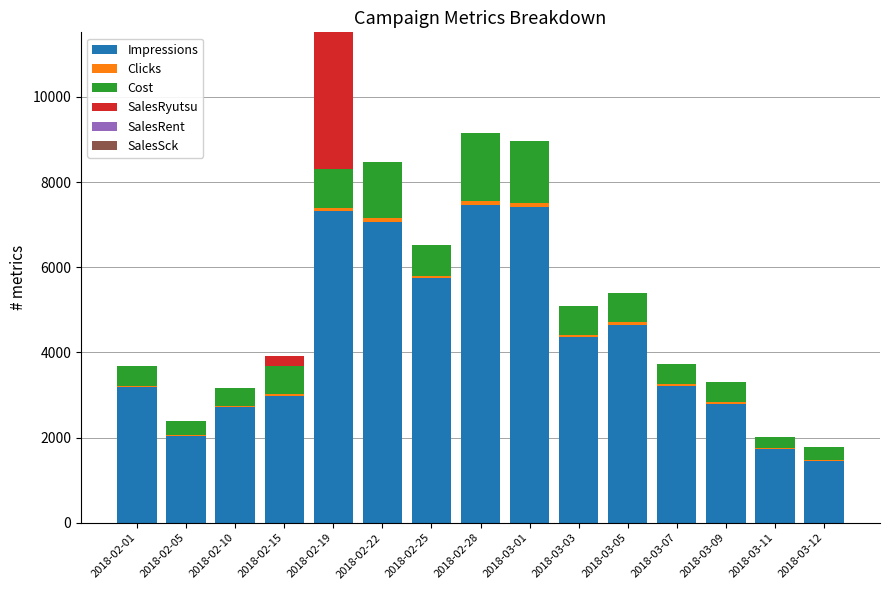

At which category is the sum across all series the highest?

2018-02-19